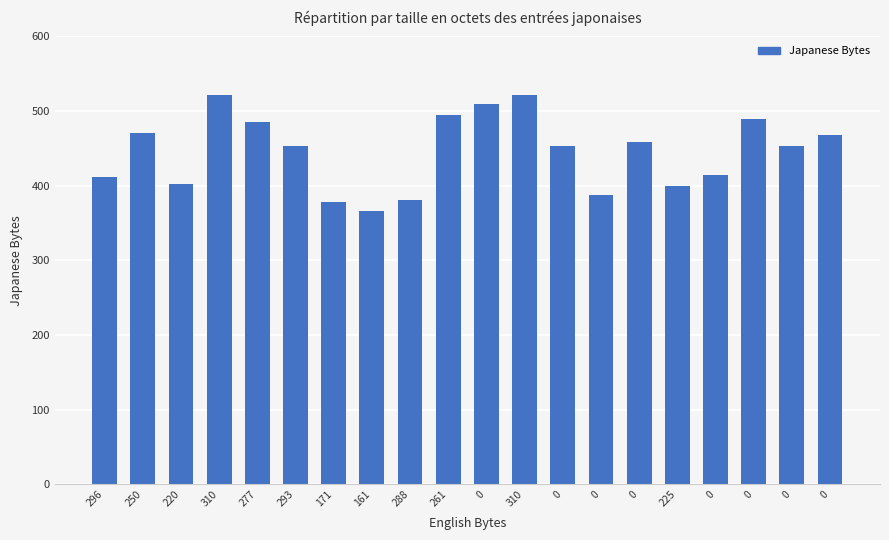

Read the value at 310.

522